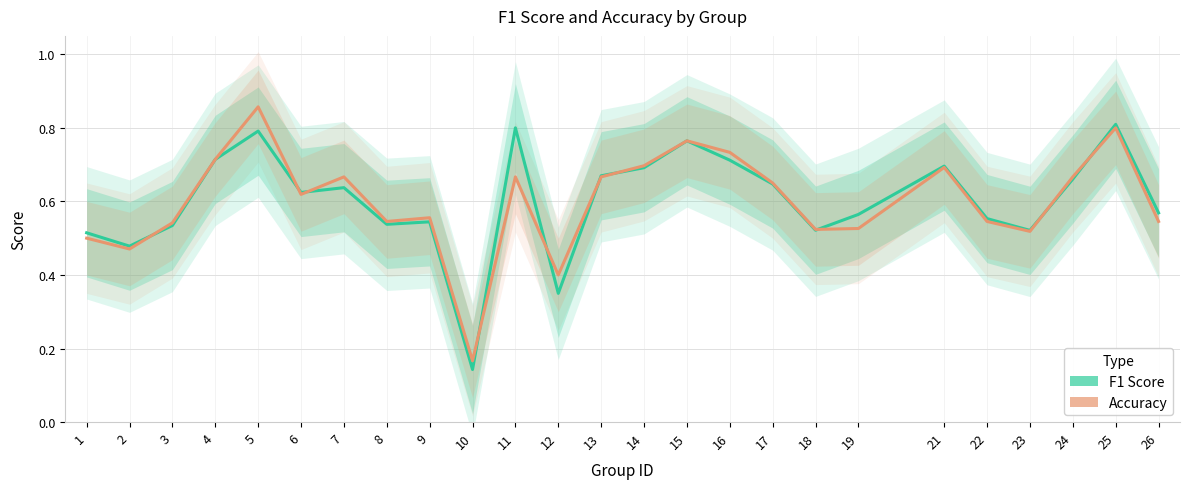

Which series has the largest range (max minus min)?

Accuracy